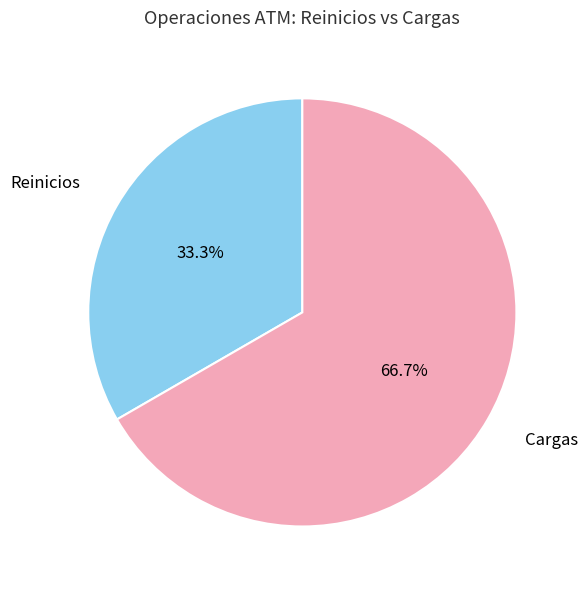

Is it true that Reinicios is 41% of the pie?

False